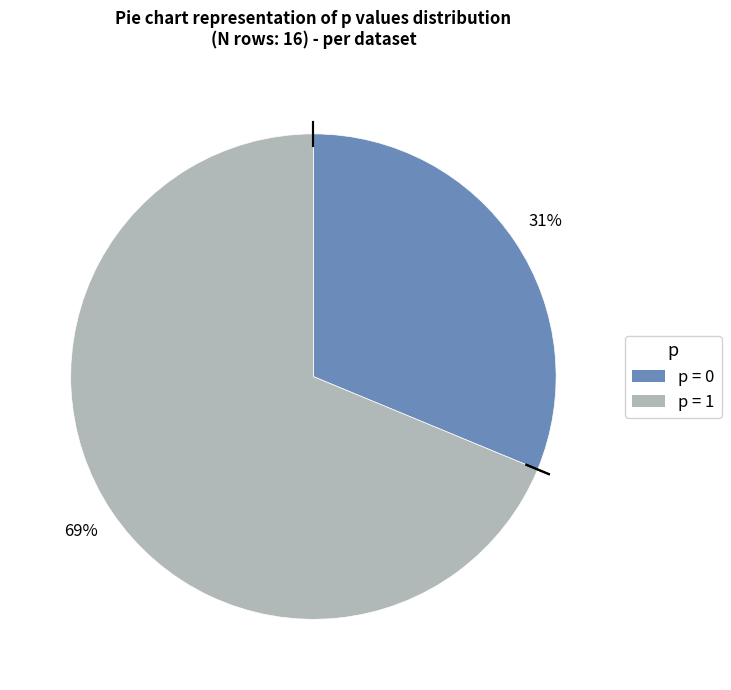

To the nearest percent, what is the average slice percentage?

50%